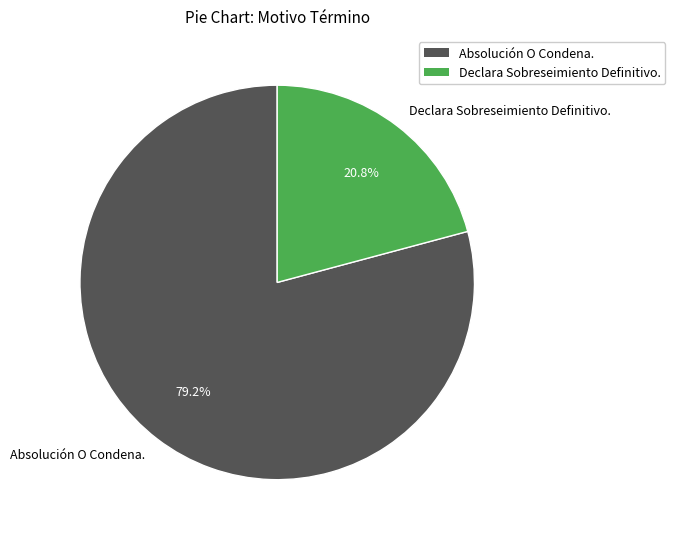

What is the largest slice in the pie chart?

Absolución O Condena.